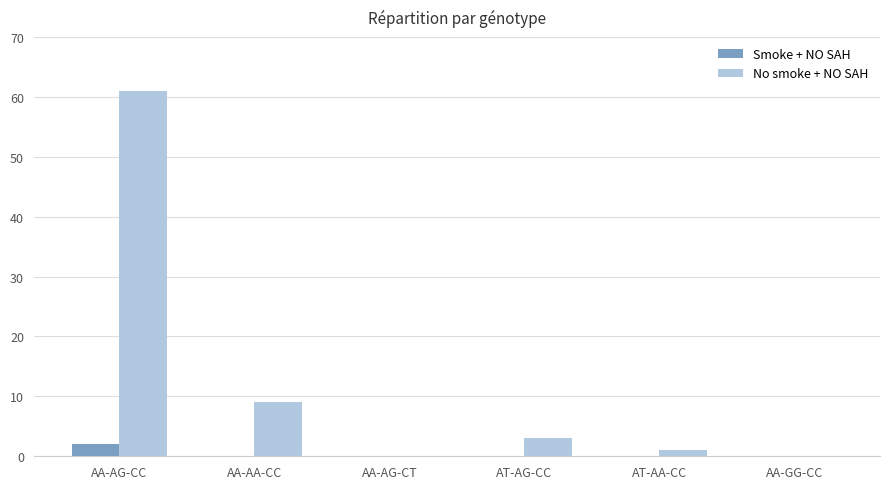

What is the sum of all No smoke + NO SAH values?

74